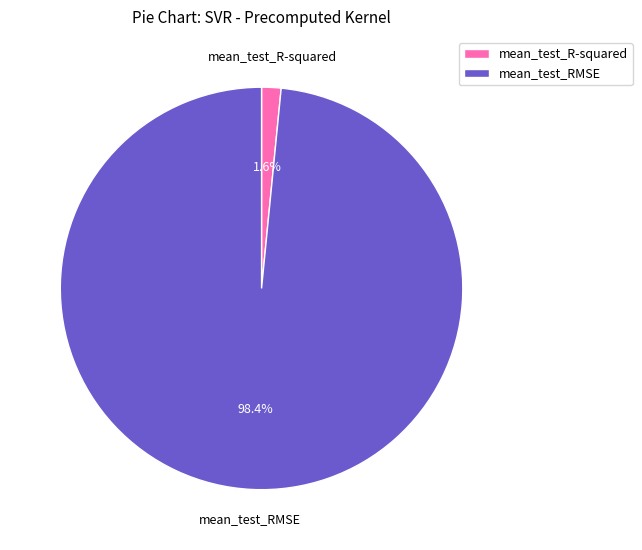

Between mean_test_RMSE and mean_test_R-squared, which is larger?

mean_test_RMSE